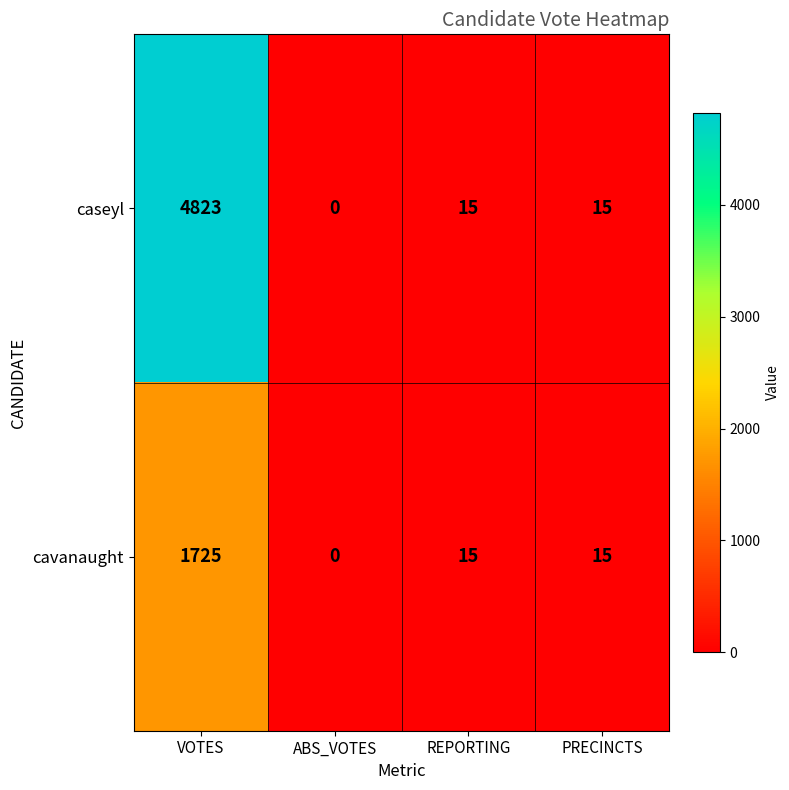

Which category has the lowest value across all series?

ABS_VOTES